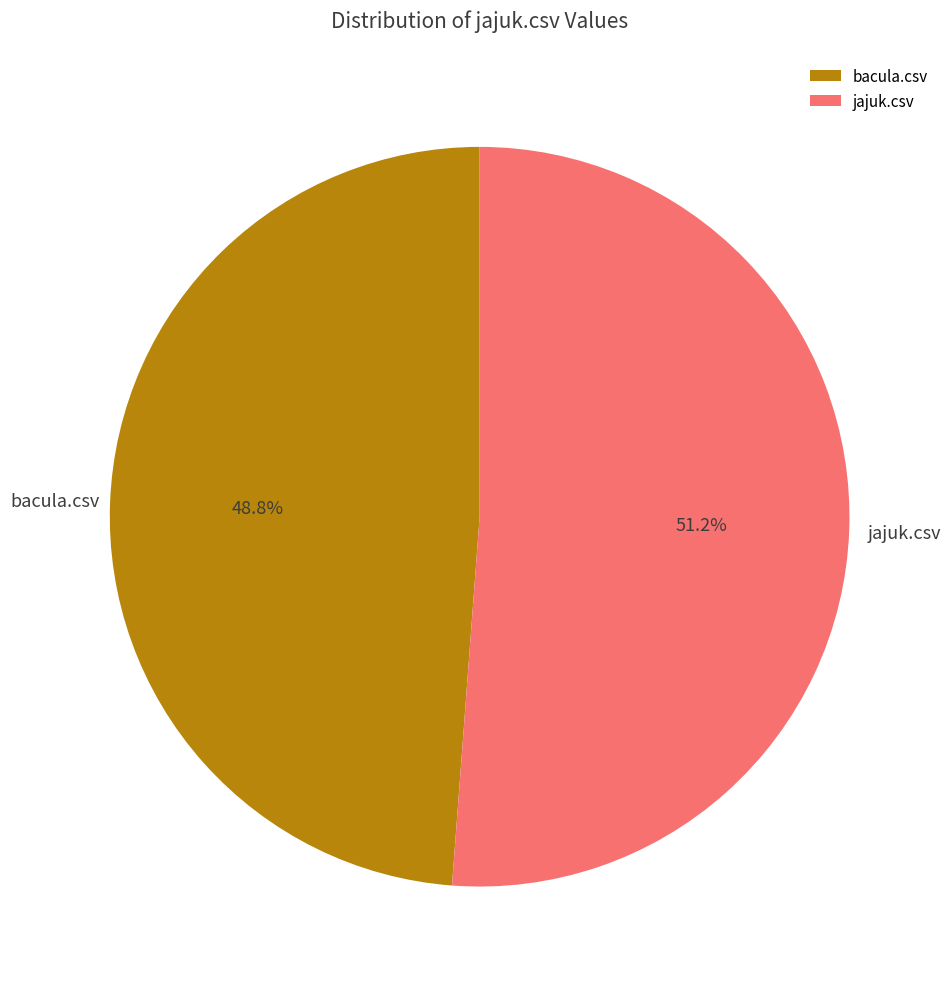

True or false: jajuk.csv accounts for 51% of the total.

True